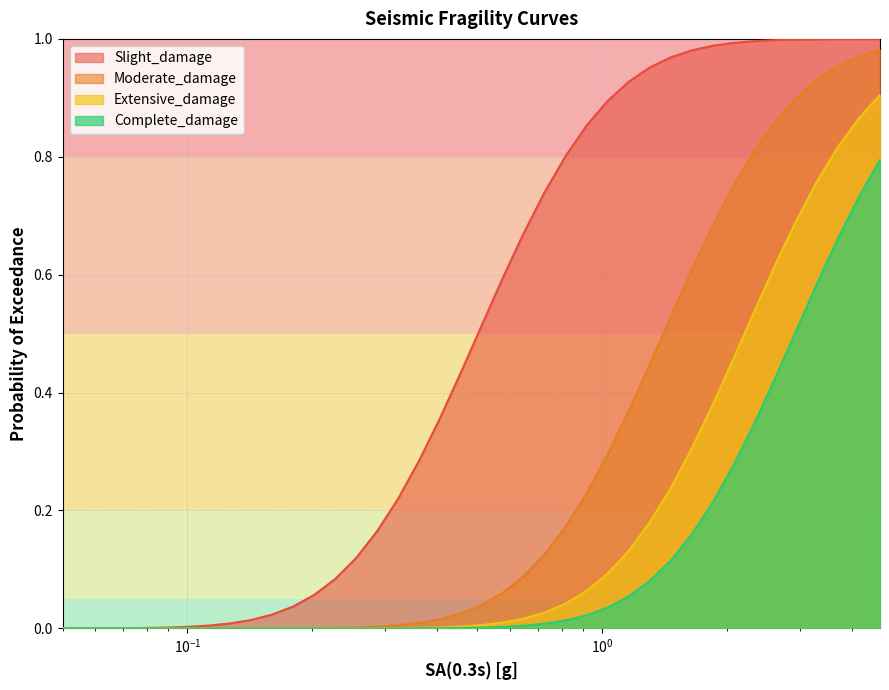

Which series has the largest total across all categories?

Slight_damage